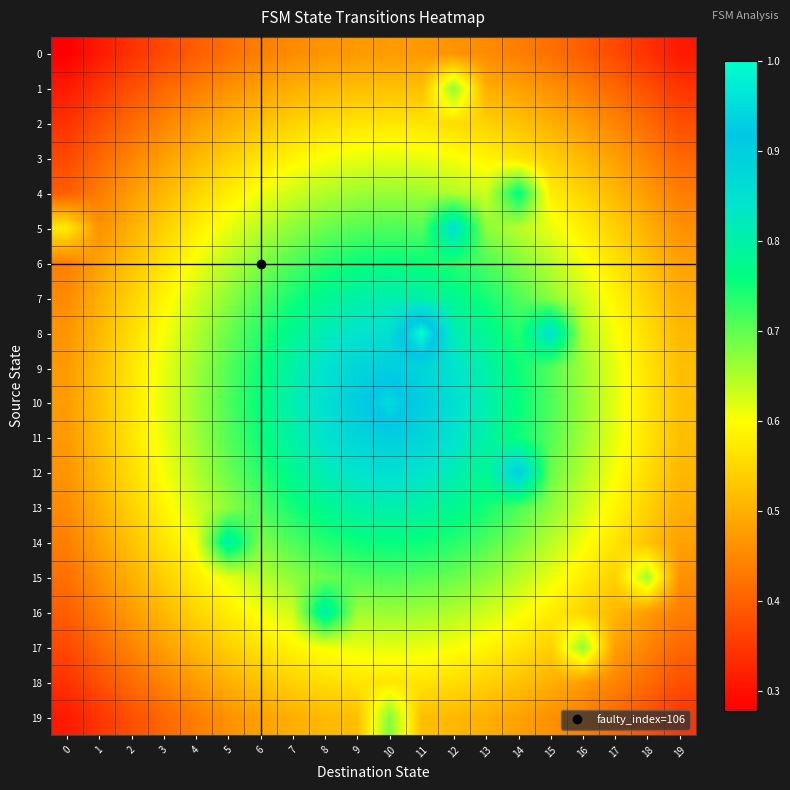

Reading left to right, extract all data points from this chart.

0: 0=0.3	1=0.3	2=0.3	3=0.4	4=0.4	5=0.4	6=0.4	7=0.5	8=0.5	9=0.5	10=0.5	11=0.5	12=0.5	13=0.5	14=0.4	15=0.4	16=0.4	17=0.4	18=0.3	19=0.3
1: 0=0.3	1=0.3	2=0.4	3=0.4	4=0.4	5=0.5	6=0.5	7=0.5	8=0.5	9=0.5	10=0.5	11=0.5	12=0.7	13=0.5	14=0.5	15=0.5	16=0.4	17=0.4	18=0.4	19=0.3
2: 0=0.3	1=0.4	2=0.4	3=0.4	4=0.5	5=0.5	6=0.5	7=0.5	8=0.6	9=0.6	10=0.6	11=0.6	12=0.6	13=0.5	14=0.5	15=0.5	16=0.5	17=0.4	18=0.4	19=0.4
3: 0=0.4	1=0.4	2=0.4	3=0.5	4=0.5	5=0.5	6=0.6	7=0.6	8=0.6	9=0.6	10=0.6	11=0.6	12=0.6	13=0.6	14=0.6	15=0.5	16=0.5	17=0.5	18=0.4	19=0.4
4: 0=0.4	1=0.4	2=0.5	3=0.5	4=0.5	5=0.6	6=0.6	7=0.6	8=0.6	9=0.7	10=0.7	11=0.7	12=0.6	13=0.6	14=0.8	15=0.6	16=0.5	17=0.5	18=0.5	19=0.4
5: 0=0.6	1=0.5	2=0.5	3=0.5	4=0.6	5=0.6	6=0.6	7=0.7	8=0.7	9=0.7	10=0.7	11=0.7	12=0.9	13=0.7	14=0.6	15=0.6	16=0.6	17=0.5	18=0.5	19=0.5
6: 0=0.4	1=0.5	2=0.5	3=0.6	4=0.6	5=0.6	6=0.7	7=0.7	8=0.7	9=0.8	10=0.8	11=0.8	12=0.7	13=0.7	14=0.7	15=0.6	16=0.6	17=0.6	18=0.5	19=0.5
7: 0=0.5	1=0.5	2=0.5	3=0.6	4=0.6	5=0.7	6=0.7	7=0.7	8=0.8	9=0.8	10=0.8	11=0.8	12=0.8	13=0.7	14=0.7	15=0.7	16=0.6	17=0.6	18=0.5	19=0.5
8: 0=0.5	1=0.5	2=0.6	3=0.6	4=0.6	5=0.7	6=0.7	7=0.8	8=0.8	9=0.8	10=0.9	11=1.0	12=0.8	13=0.8	14=0.7	15=0.9	16=0.6	17=0.6	18=0.6	19=0.5
9: 0=0.5	1=0.5	2=0.6	3=0.6	4=0.7	5=0.7	6=0.8	7=0.8	8=0.8	9=0.9	10=0.9	11=0.9	12=0.8	13=0.8	14=0.8	15=0.7	16=0.7	17=0.6	18=0.6	19=0.5
10: 0=0.5	1=0.5	2=0.6	3=0.6	4=0.7	5=0.7	6=0.8	7=0.8	8=0.9	9=0.9	10=0.9	11=0.9	12=0.9	13=0.8	14=0.8	15=0.7	16=0.7	17=0.6	18=0.6	19=0.5
11: 0=0.5	1=0.5	2=0.6	3=0.6	4=0.7	5=0.7	6=0.8	7=0.8	8=0.8	9=0.9	10=0.9	11=0.9	12=0.8	13=0.8	14=0.8	15=0.7	16=0.7	17=0.6	18=0.6	19=0.5
12: 0=0.5	1=0.5	2=0.6	3=0.6	4=0.6	5=0.7	6=0.7	7=0.8	8=0.8	9=0.8	10=0.9	11=0.8	12=0.8	13=0.8	14=0.9	15=0.7	16=0.6	17=0.6	18=0.6	19=0.5
13: 0=0.5	1=0.5	2=0.5	3=0.6	4=0.6	5=0.7	6=0.7	7=0.7	8=0.8	9=0.8	10=0.8	11=0.8	12=0.8	13=0.7	14=0.7	15=0.7	16=0.6	17=0.6	18=0.5	19=0.5
14: 0=0.4	1=0.5	2=0.5	3=0.6	4=0.6	5=0.8	6=0.7	7=0.7	8=0.7	9=0.8	10=0.8	11=0.8	12=0.7	13=0.7	14=0.7	15=0.6	16=0.6	17=0.6	18=0.5	19=0.5
15: 0=0.4	1=0.5	2=0.5	3=0.5	4=0.6	5=0.6	6=0.6	7=0.7	8=0.7	9=0.7	10=0.7	11=0.7	12=0.7	13=0.7	14=0.6	15=0.6	16=0.6	17=0.5	18=0.7	19=0.5
16: 0=0.4	1=0.4	2=0.5	3=0.5	4=0.5	5=0.6	6=0.6	7=0.6	8=0.8	9=0.7	10=0.7	11=0.7	12=0.6	13=0.6	14=0.6	15=0.6	16=0.5	17=0.5	18=0.5	19=0.4
17: 0=0.4	1=0.4	2=0.4	3=0.5	4=0.5	5=0.5	6=0.6	7=0.6	8=0.6	9=0.6	10=0.6	11=0.6	12=0.6	13=0.6	14=0.6	15=0.5	16=0.7	17=0.5	18=0.4	19=0.4
18: 0=0.3	1=0.4	2=0.4	3=0.4	4=0.5	5=0.5	6=0.5	7=0.5	8=0.6	9=0.6	10=0.6	11=0.6	12=0.6	13=0.5	14=0.5	15=0.5	16=0.5	17=0.4	18=0.4	19=0.4
19: 0=0.3	1=0.3	2=0.4	3=0.4	4=0.4	5=0.5	6=0.5	7=0.5	8=0.5	9=0.5	10=0.7	11=0.5	12=0.5	13=0.5	14=0.5	15=0.5	16=0.4	17=0.4	18=0.4	19=0.3